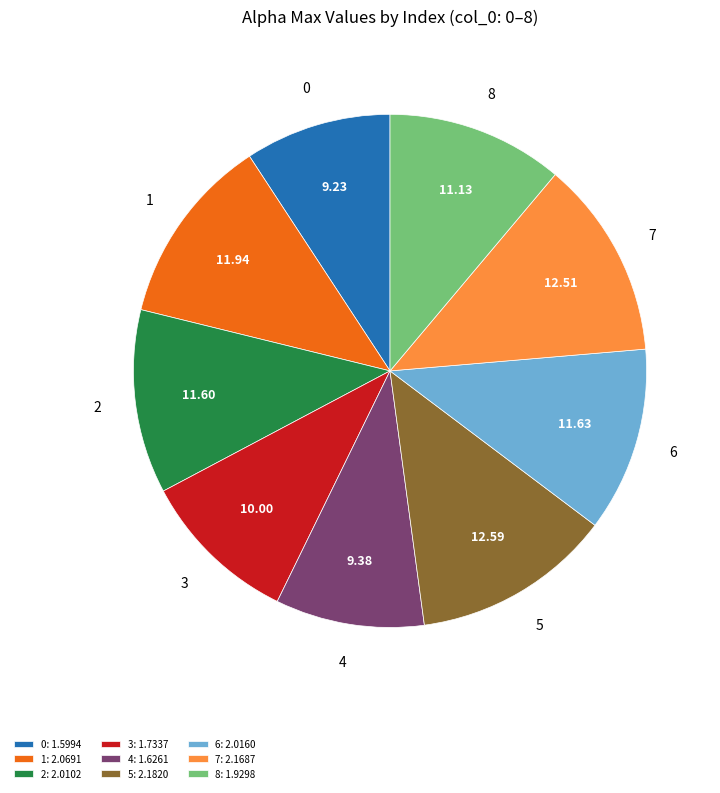

How many segments does this pie chart have?

9